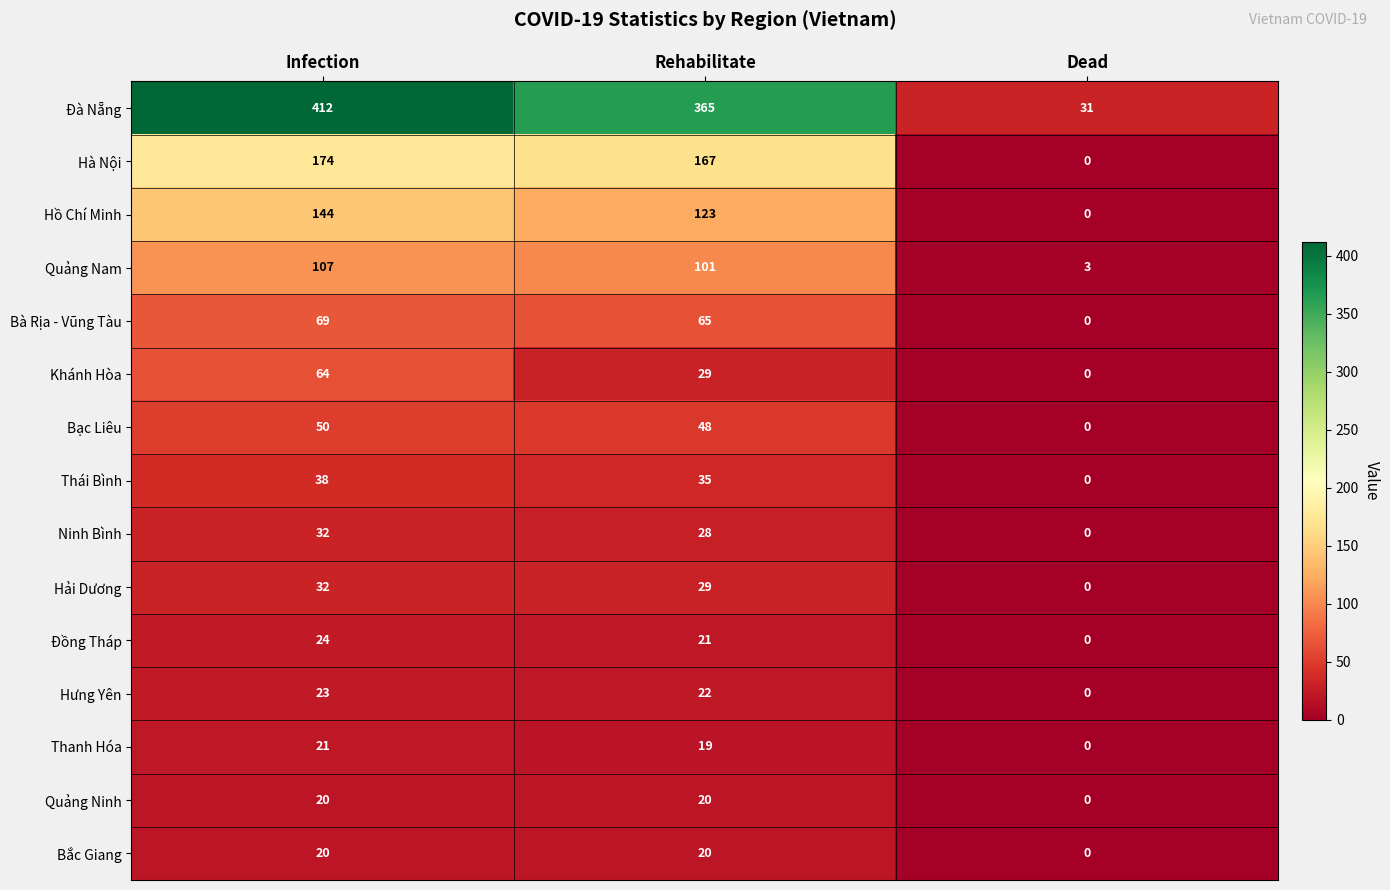

What is the maximum value shown in the chart?

412